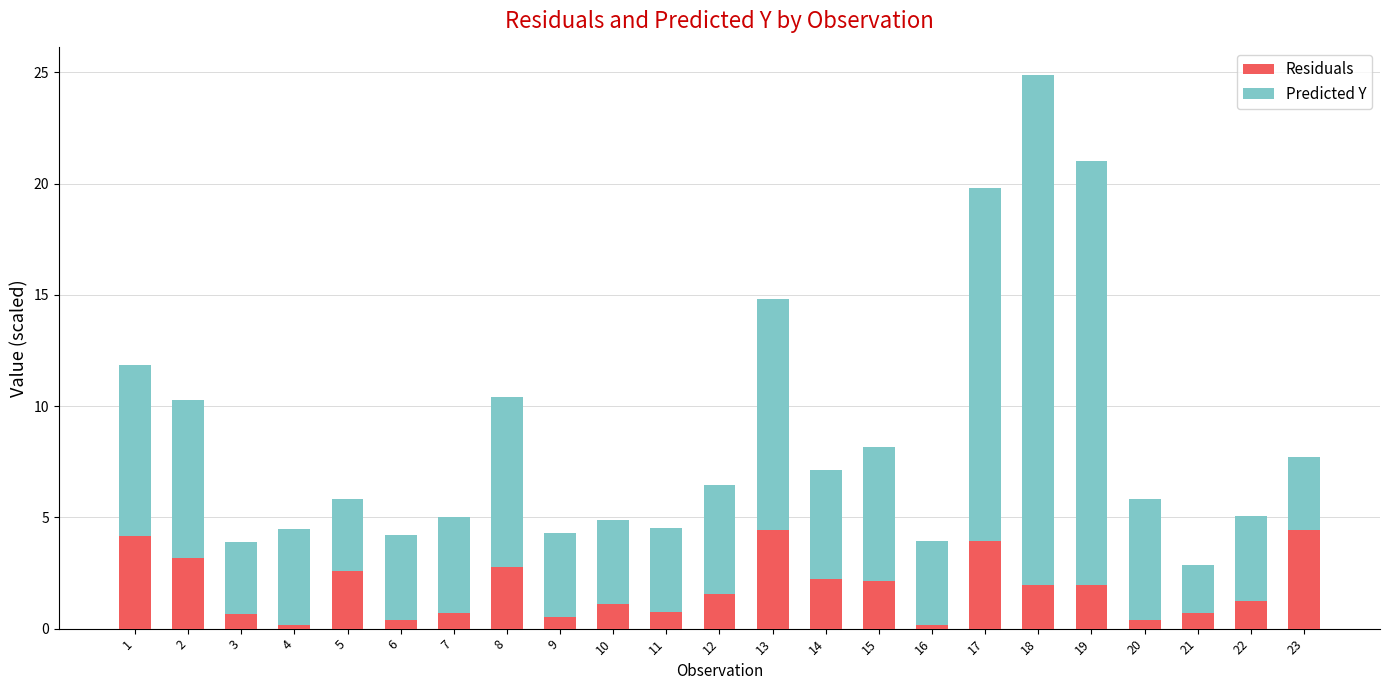

Are the bars horizontal?

No